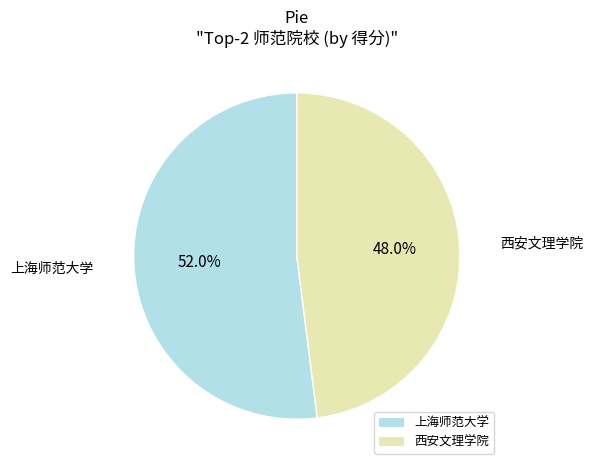

Is 西安文理学院 the majority of the pie?

No